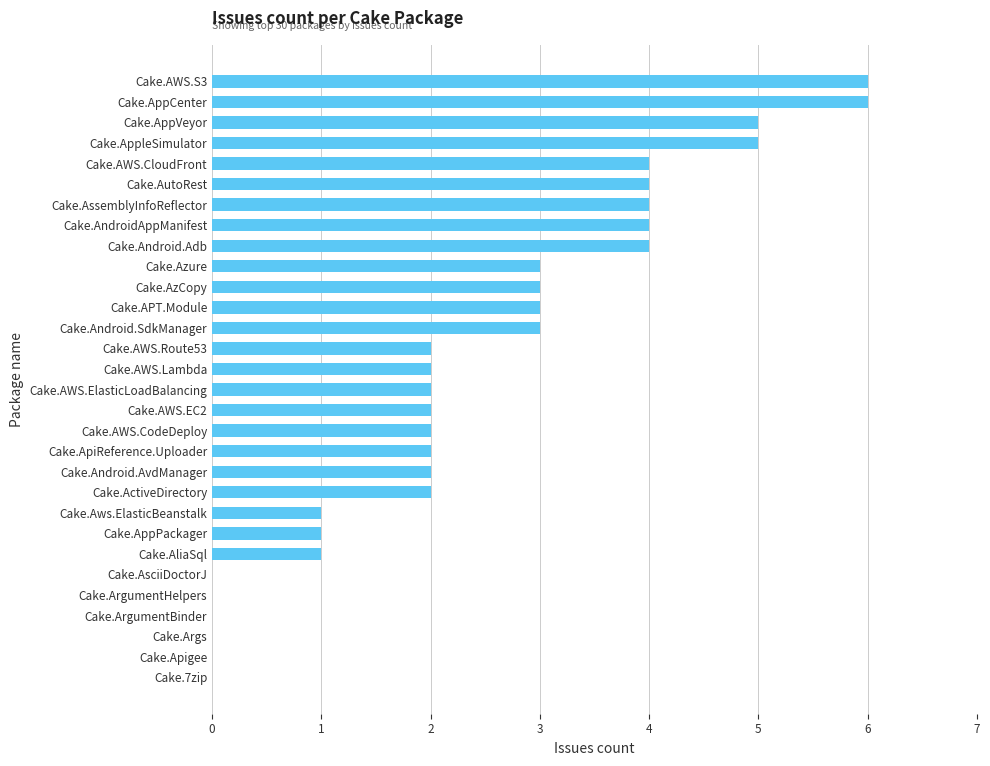

Reading bottom to top, transcribe all the data shown in this chart.

Cake.7zip=0	Cake.Apigee=0	Cake.Args=0	Cake.ArgumentBinder=0	Cake.ArgumentHelpers=0	Cake.AsciiDoctorJ=0	Cake.AliaSql=1	Cake.AppPackager=1	Cake.Aws.ElasticBeanstalk=1	Cake.ActiveDirectory=2	Cake.Android.AvdManager=2	Cake.ApiReference.Uploader=2	Cake.AWS.CodeDeploy=2	Cake.AWS.EC2=2	Cake.AWS.ElasticLoadBalancing=2	Cake.AWS.Lambda=2	Cake.AWS.Route53=2	Cake.Android.SdkManager=3	Cake.APT.Module=3	Cake.AzCopy=3	Cake.Azure=3	Cake.Android.Adb=4	Cake.AndroidAppManifest=4	Cake.AssemblyInfoReflector=4	Cake.AutoRest=4	Cake.AWS.CloudFront=4	Cake.AppleSimulator=5	Cake.AppVeyor=5	Cake.AppCenter=6	Cake.AWS.S3=6